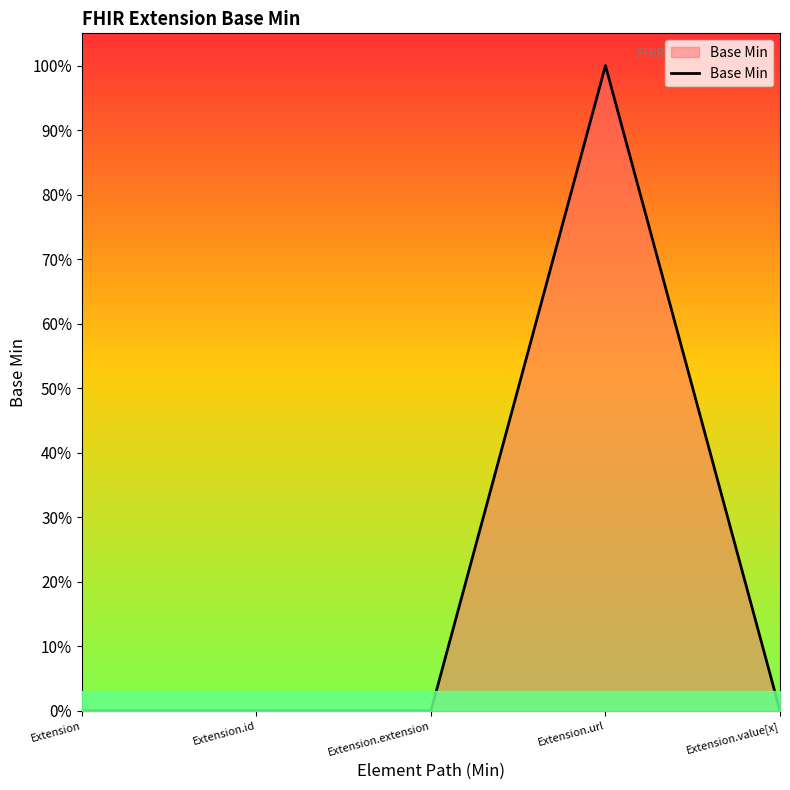

Which category has the lowest value across all series?

Extension